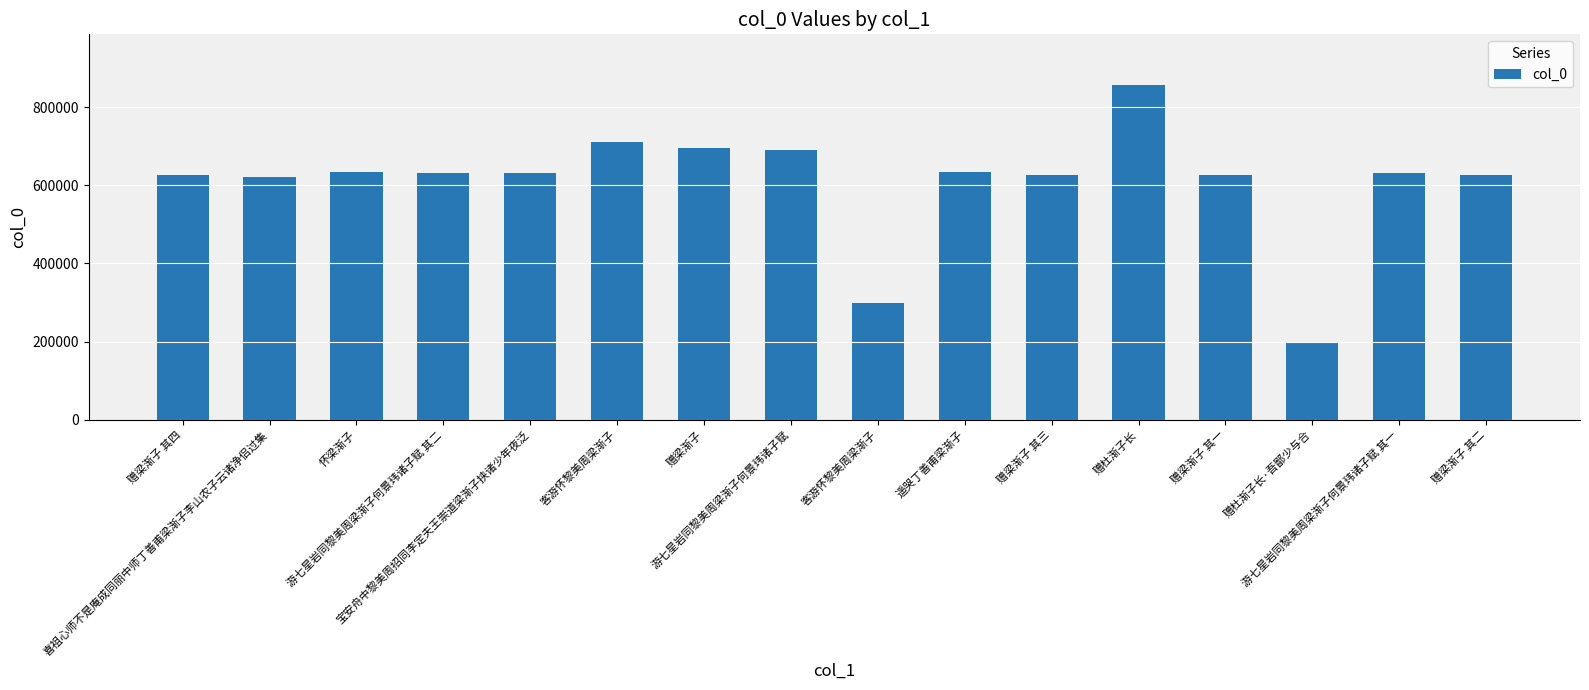

Is it true that the value at 赠梁渐子 其二 is 154120?

False